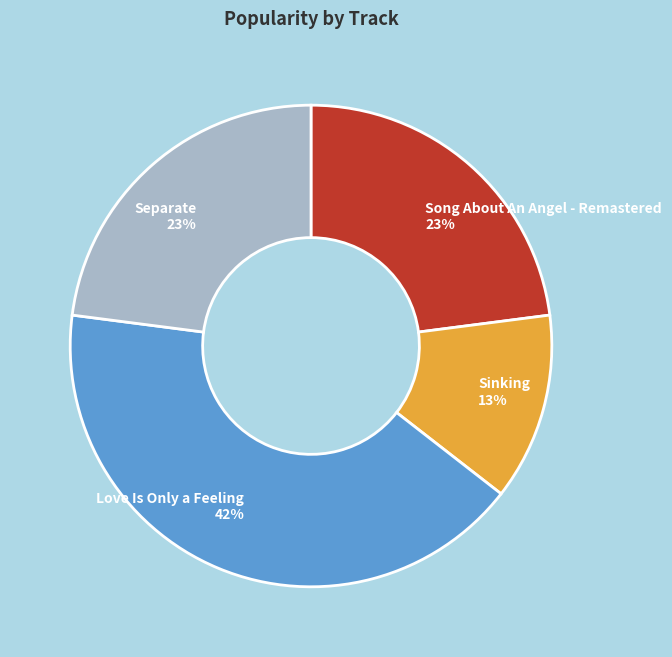

Count the number of slices in the pie.

4